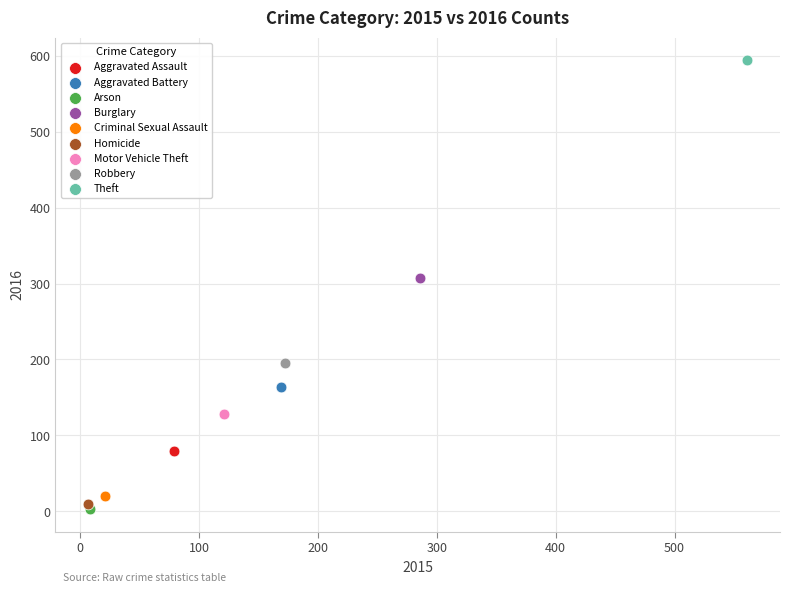

Which series reaches the minimum Y coordinate?

Arson